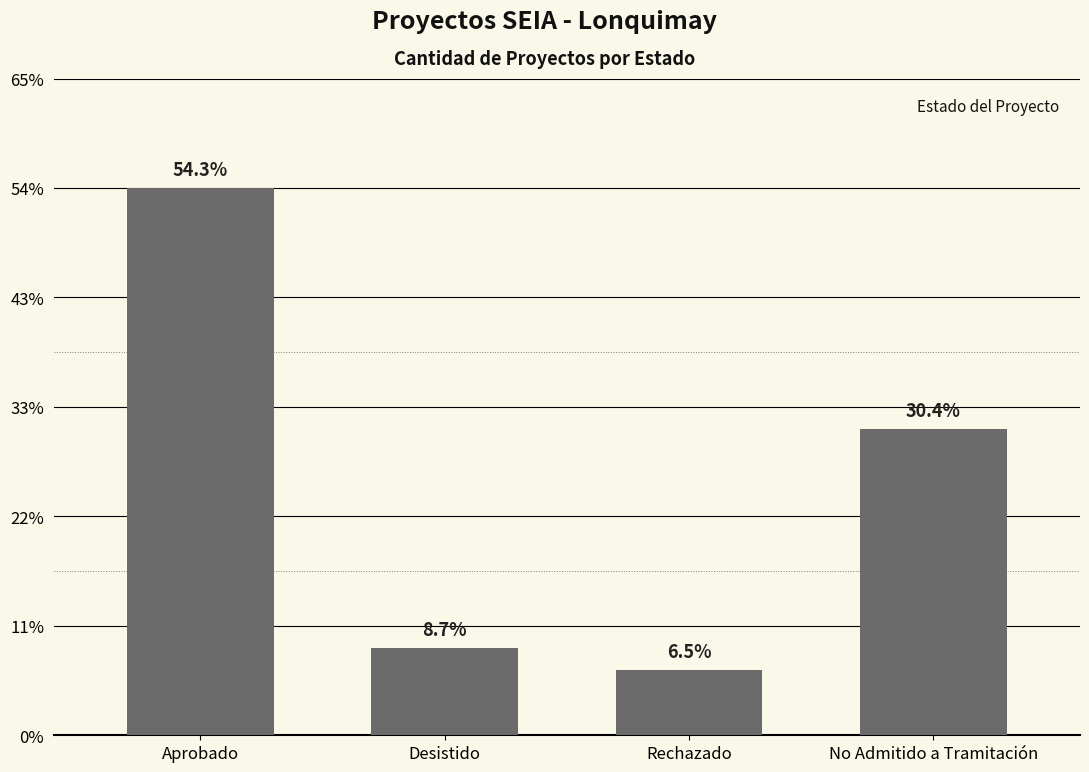

Reading left to right, transcribe all the data shown in this chart.

25	4	3	14